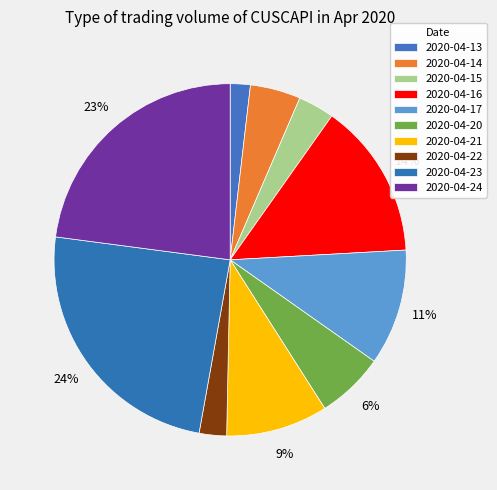

Count the number of slices in the pie.

10